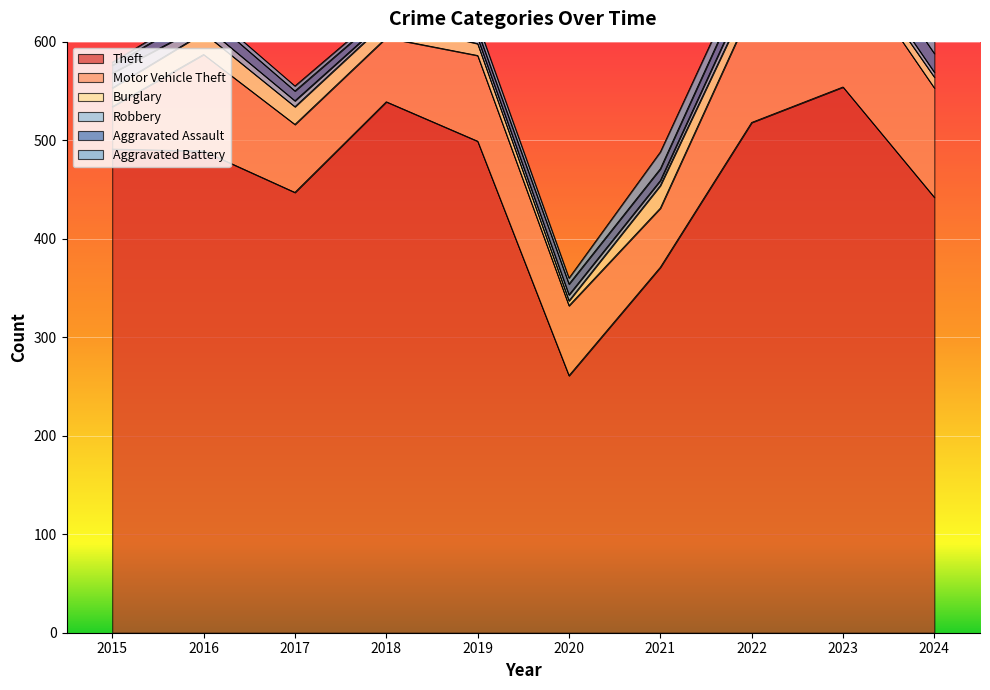

Which series has the largest range (max minus min)?

Theft